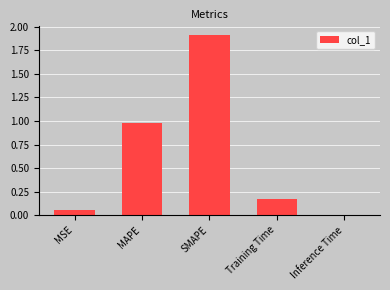

The value at MAPE is 0.6. True or false?

False